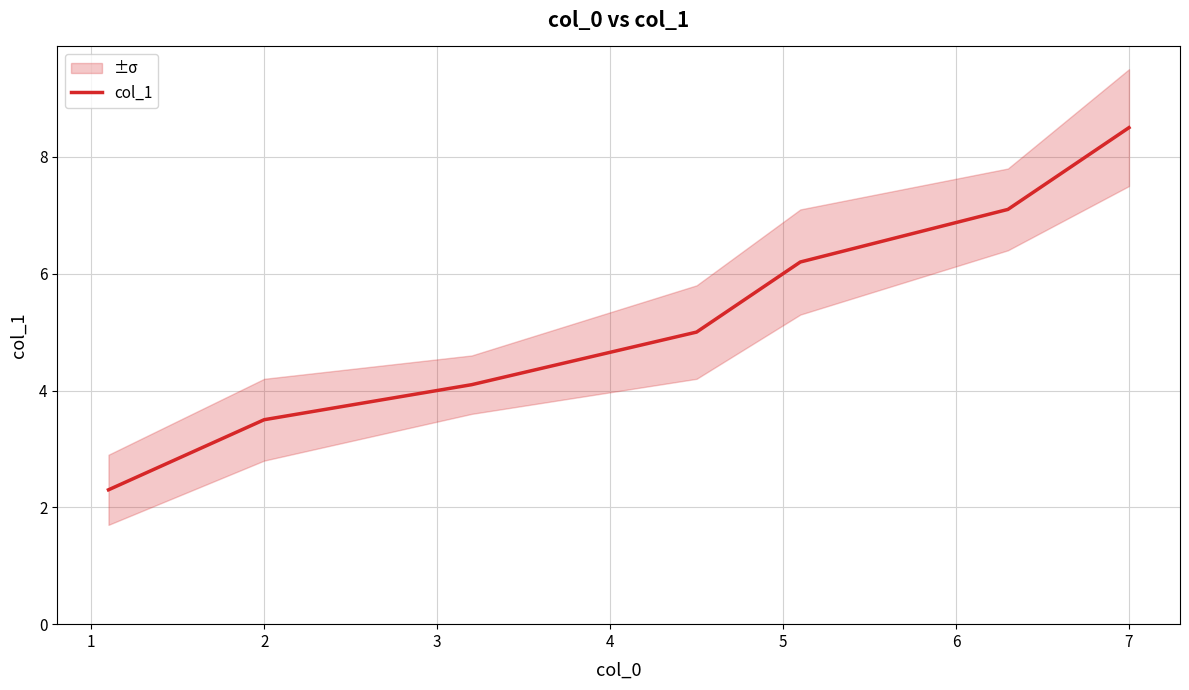

Is it true that col_1 equals 2.9 at 7?

False